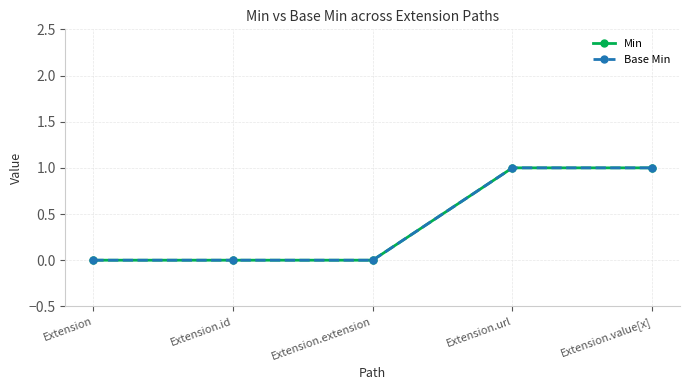

Is this an area chart (filled region under the line)?

No